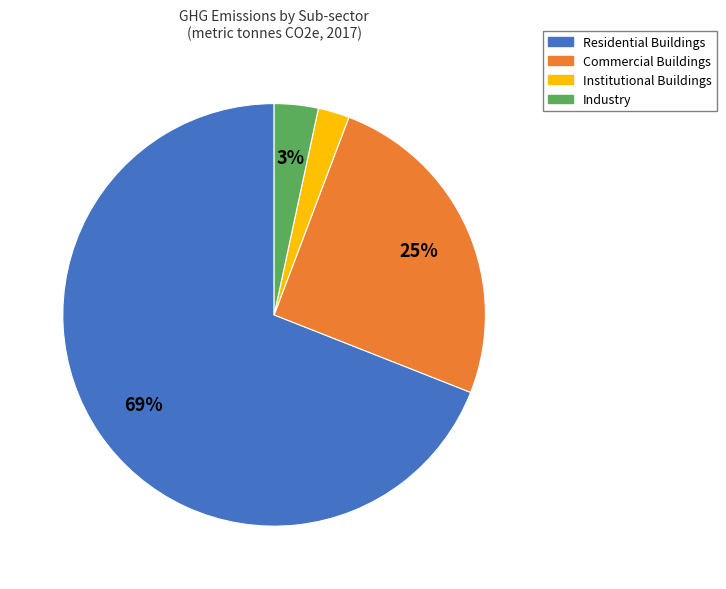

Is Industry the majority of the pie?

No